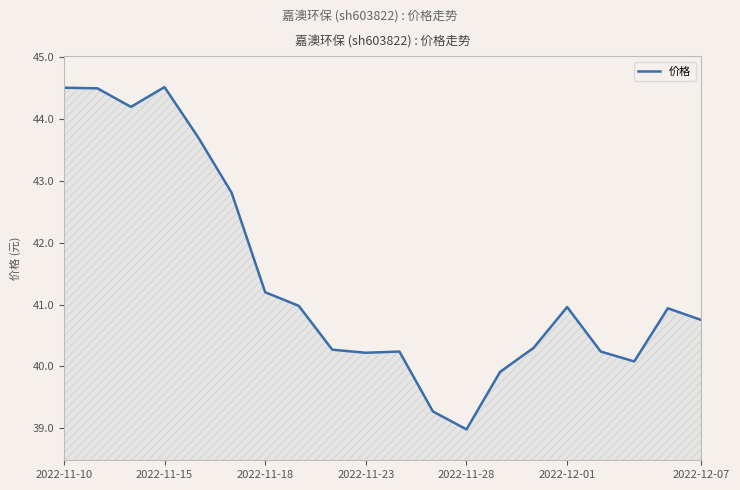

What is the maximum value shown in the chart?

44.5